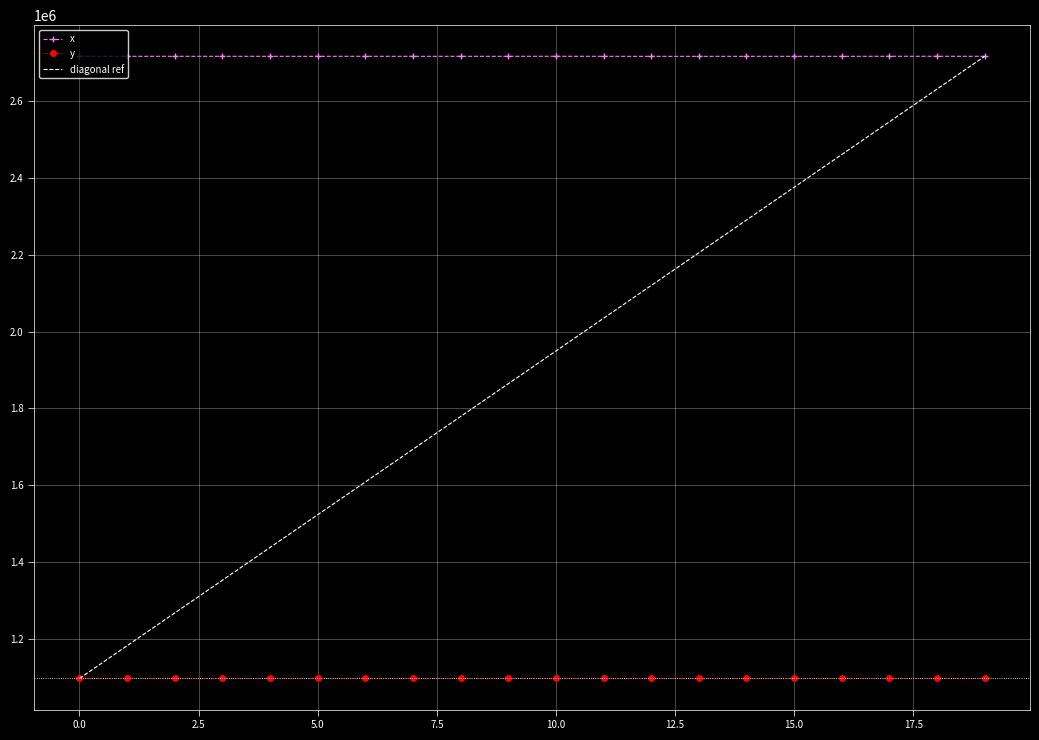

Is this an area chart (filled region under the line)?

No